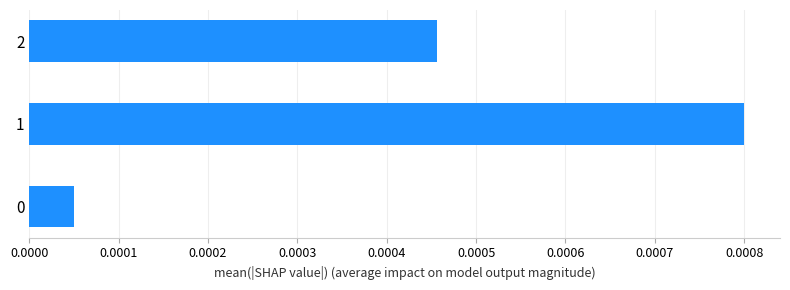

How many distinct data groups are displayed?

1